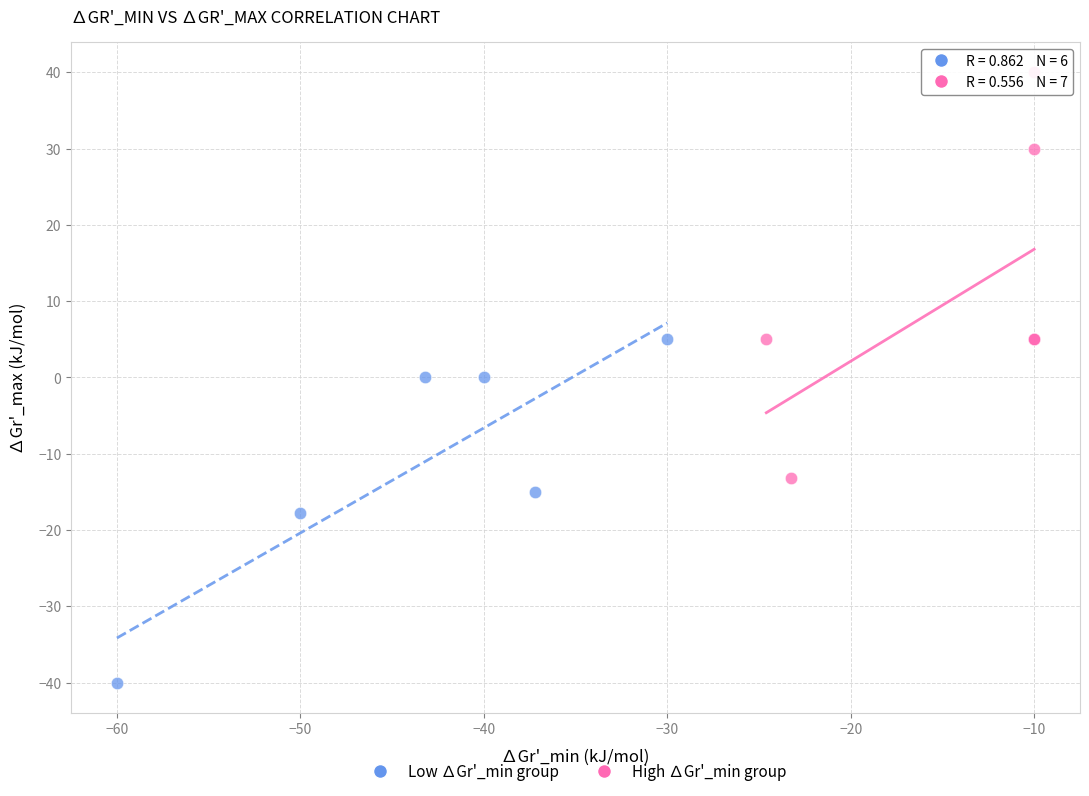

Which series contains the lowest Y value?

Low ∆Gr'_min group